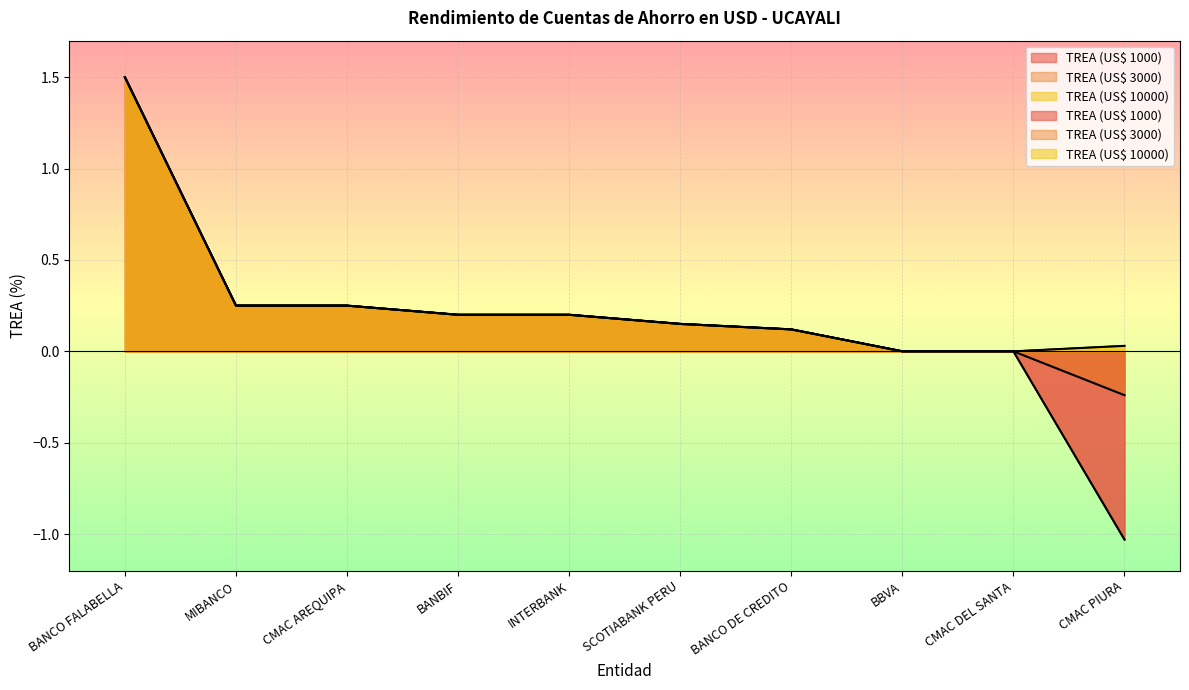

What is the difference between the maximum and second lowest values in the TREA (US$ 1000) series?

1.5